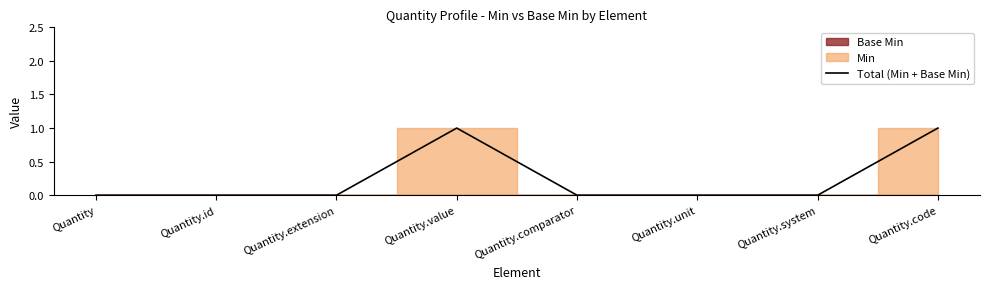

At which category does the data reach its first local peak?

Quantity.value